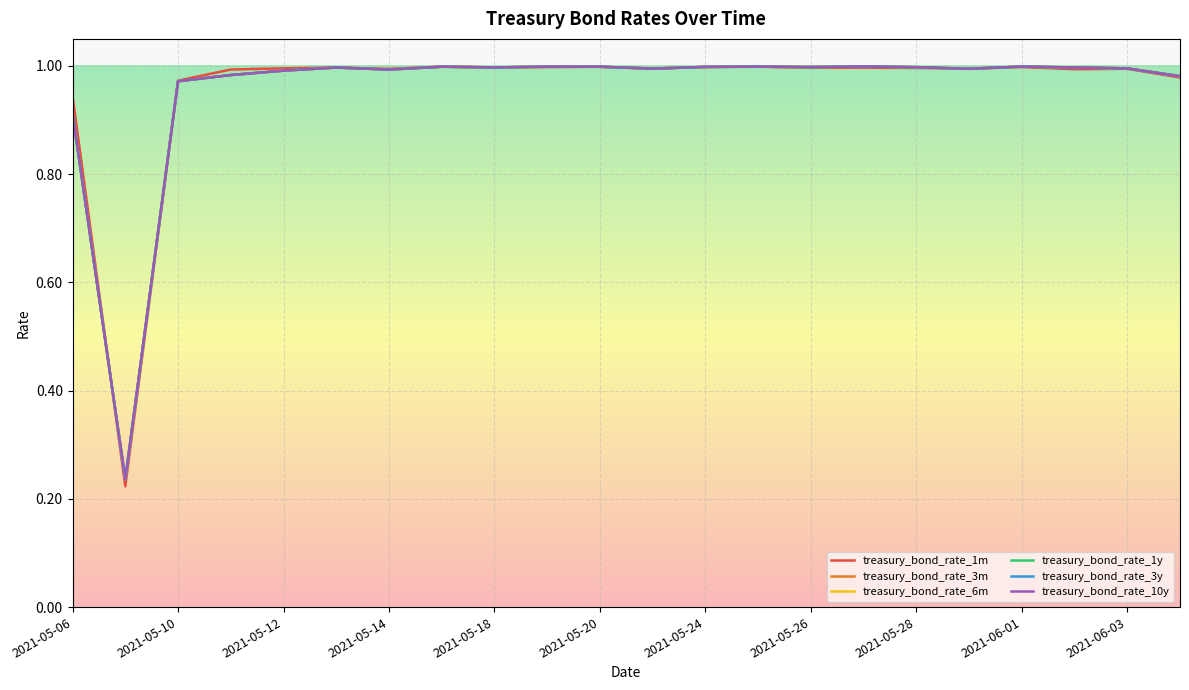

True or false: treasury_bond_rate_3y and treasury_bond_rate_10y intersect in this chart.

False